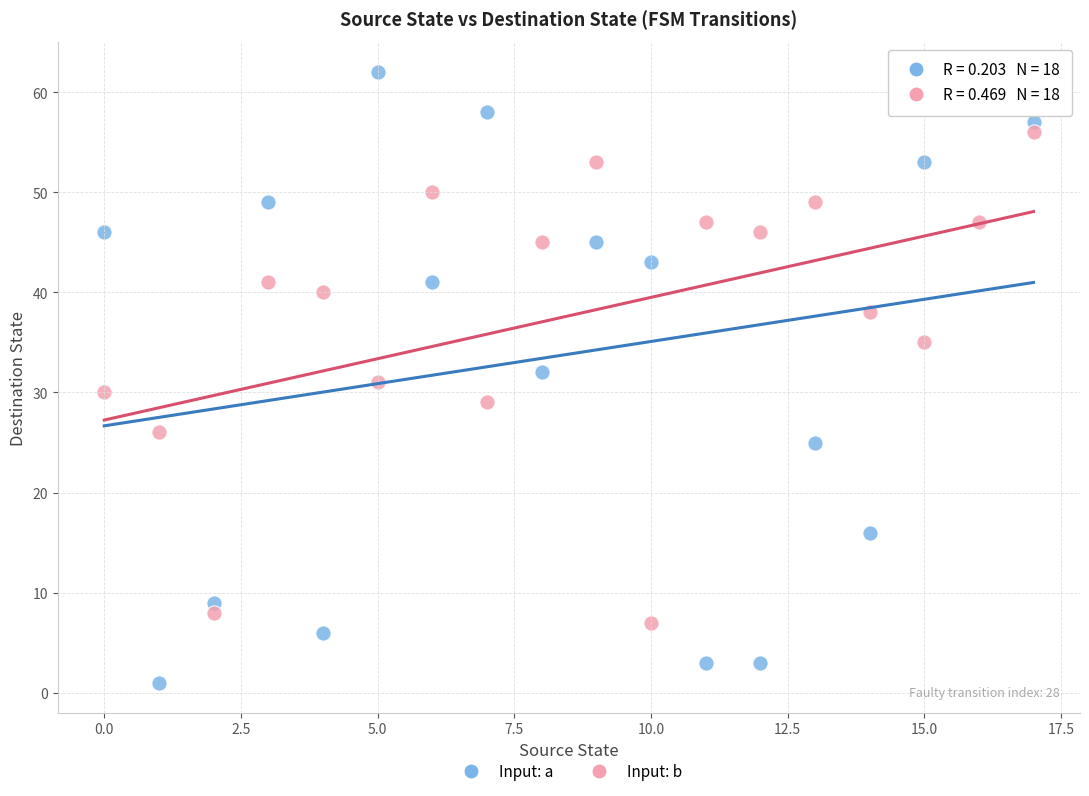

Across all data points, what is the range of Y values (max minus min)?

61